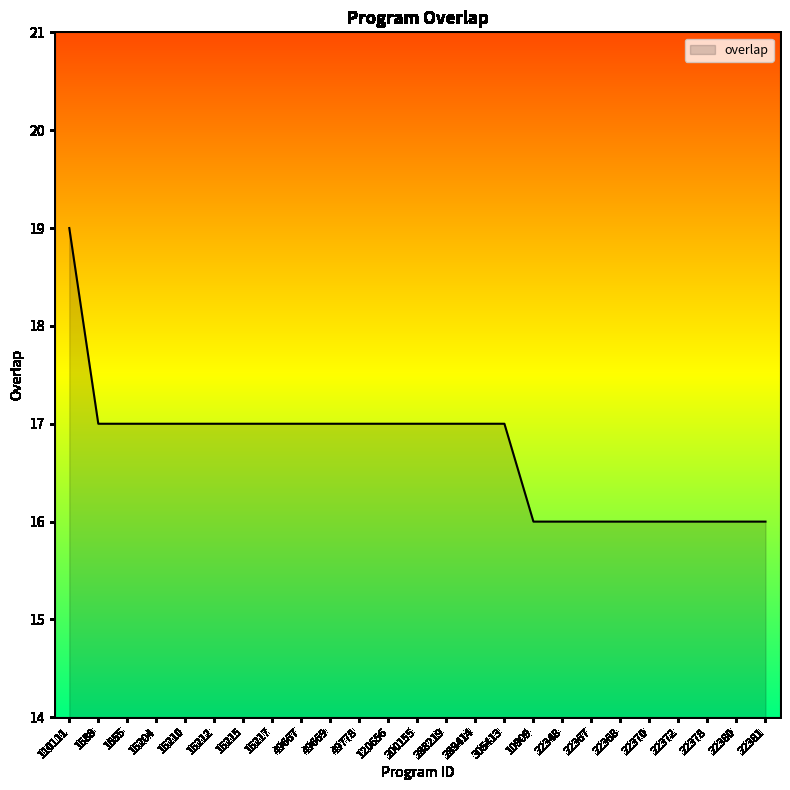

True or false: the data shows 8 at 49669.

False